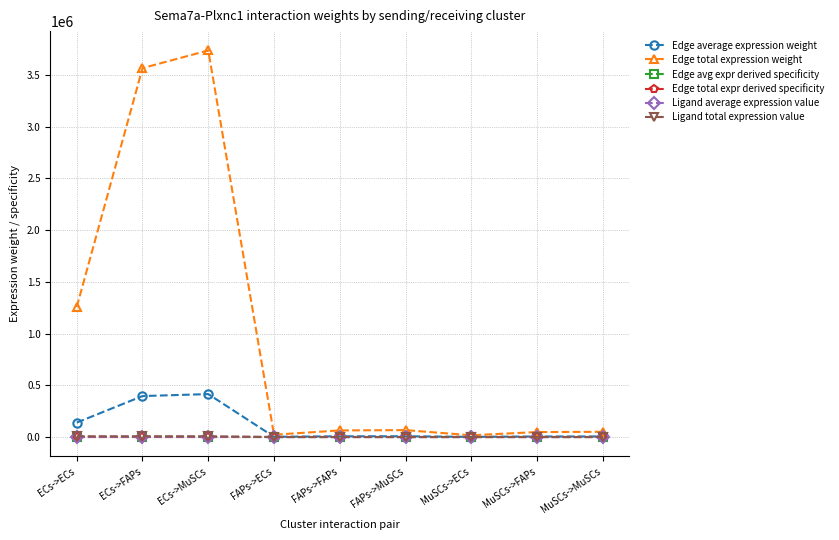

Does the chart have visible grid lines?

Yes